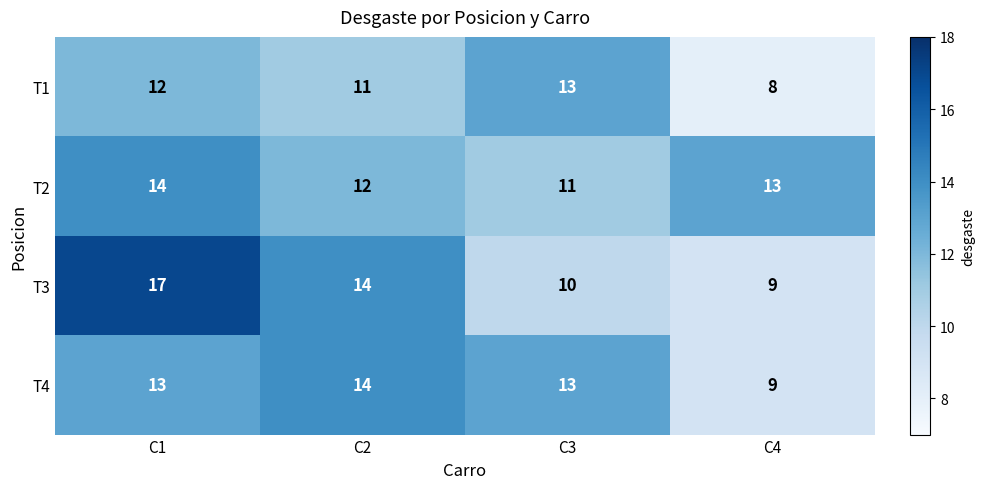

What is the spread (max minus min) of values at C3?

3